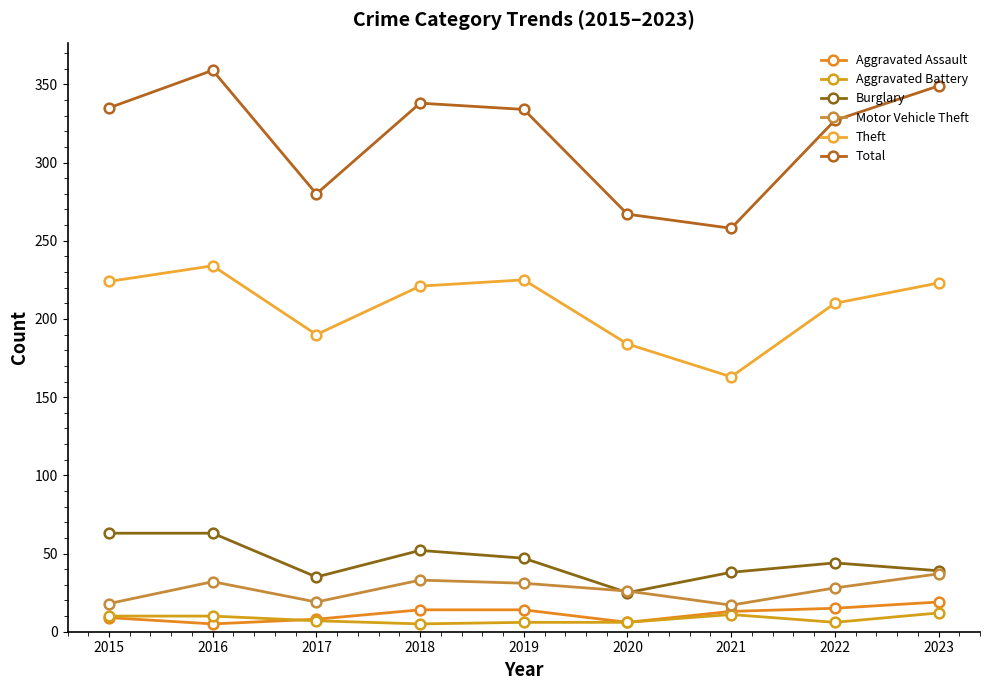

How many lines are shown in the chart?

6